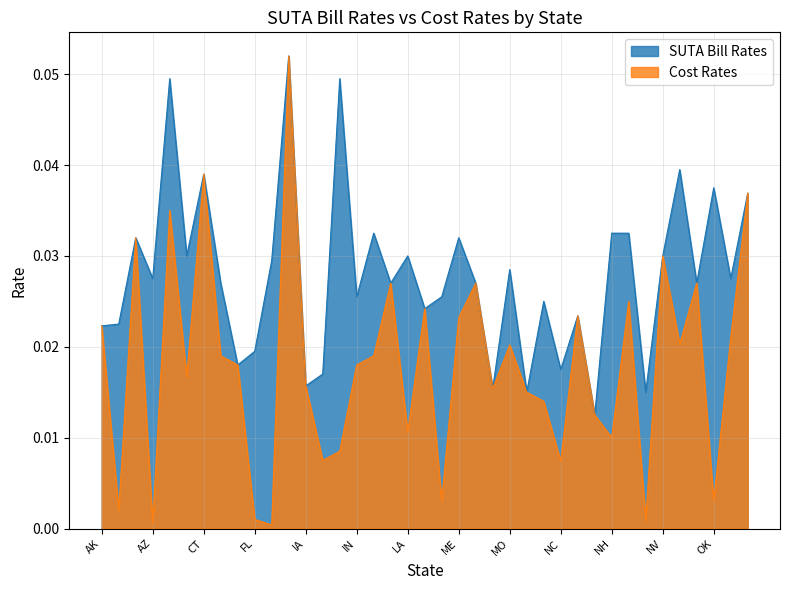

Count the number of data series in this chart.

2